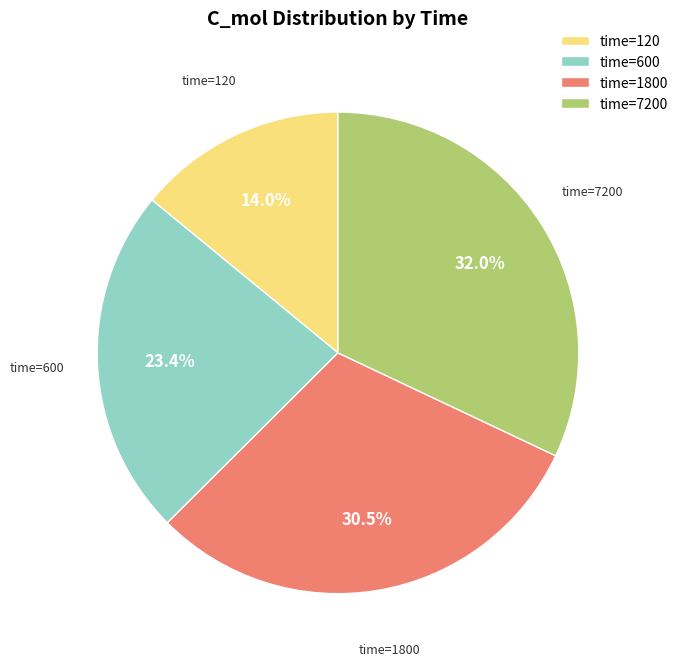

Rank the categories by value from highest to lowest.

time=7200, time=1800, time=600, time=120